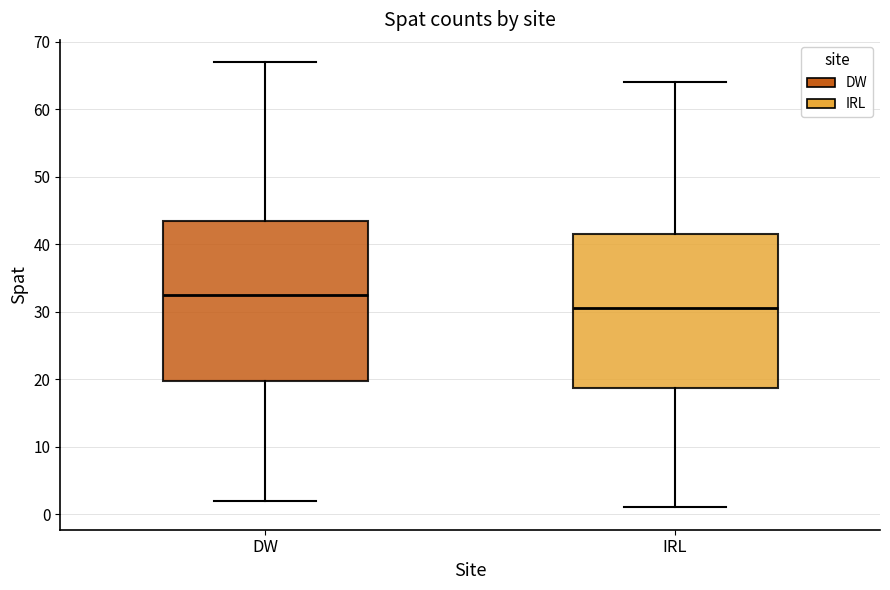

Comparing the boxes themselves (not the whiskers), which one is the tallest?

DW